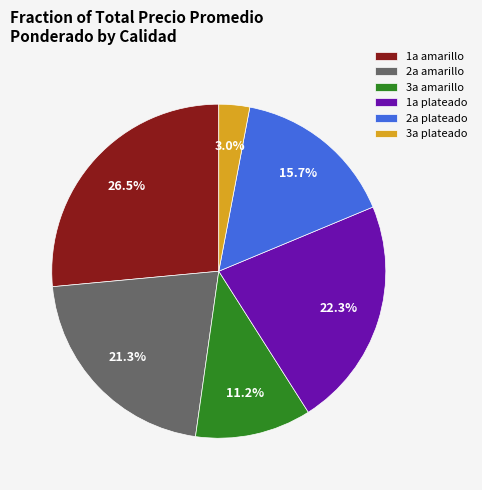

Which category has the smallest portion of the pie?

3a plateado